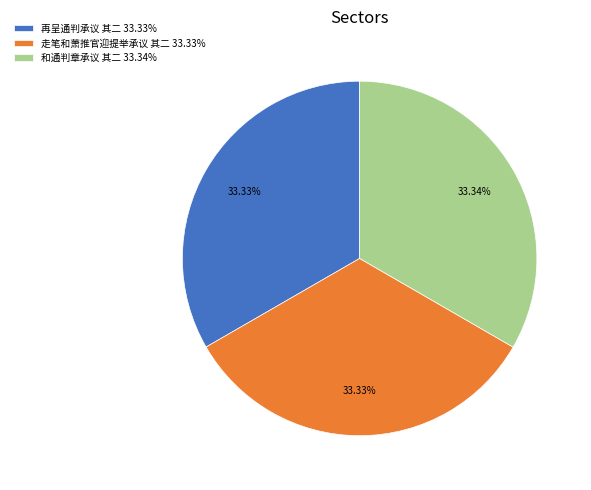

To the nearest percent, what percentage of the pie is 再呈通判承议 其二?

33%